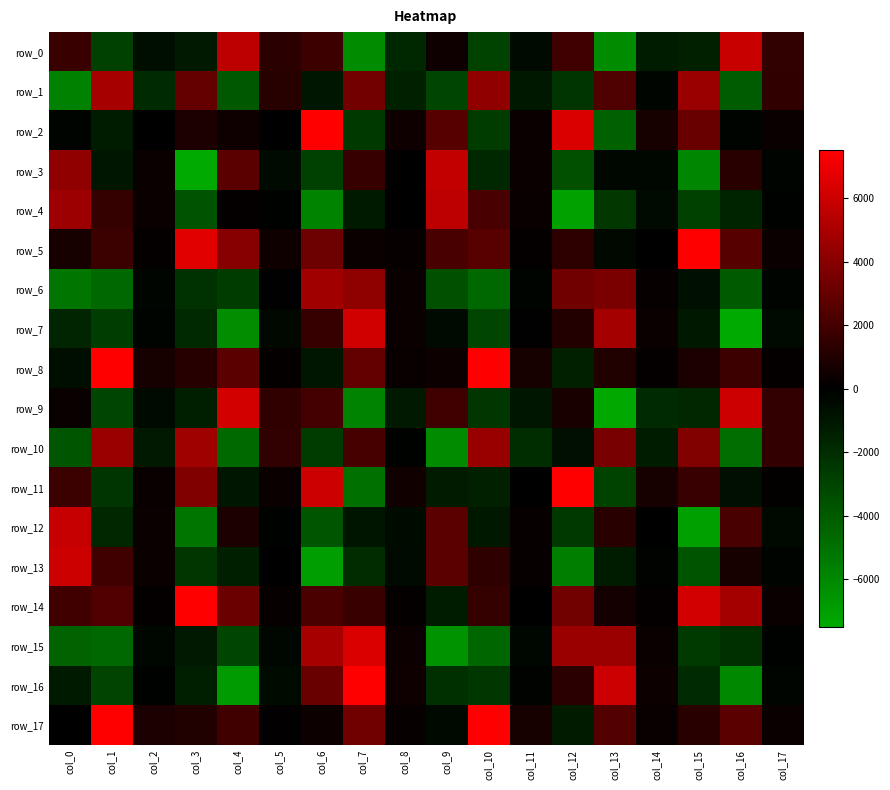

What is the difference between the row_4 values at col_6 and col_2?

6097.2